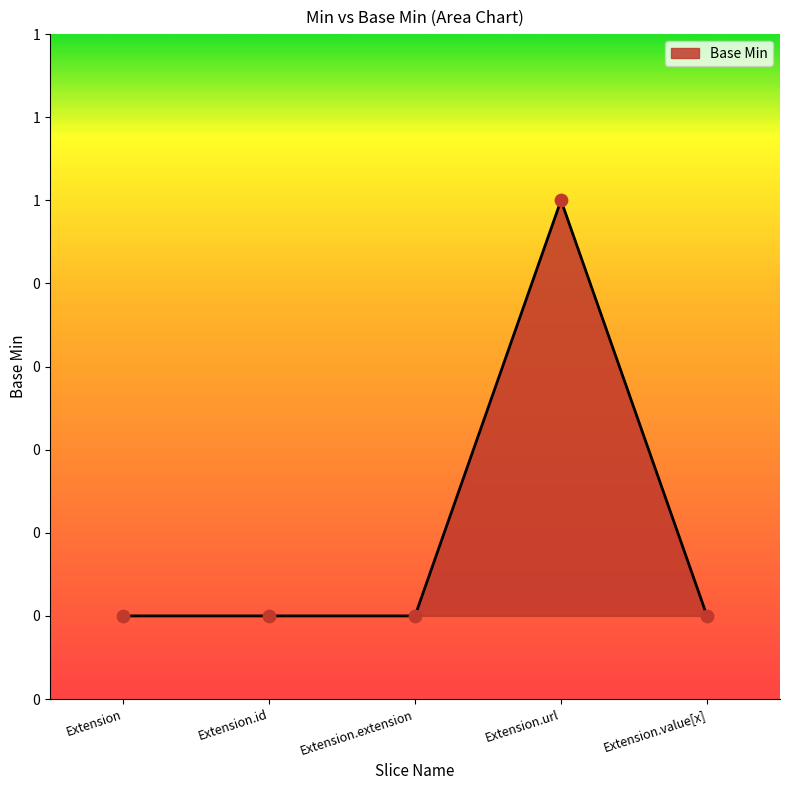

Does the chart have visible grid lines?

No